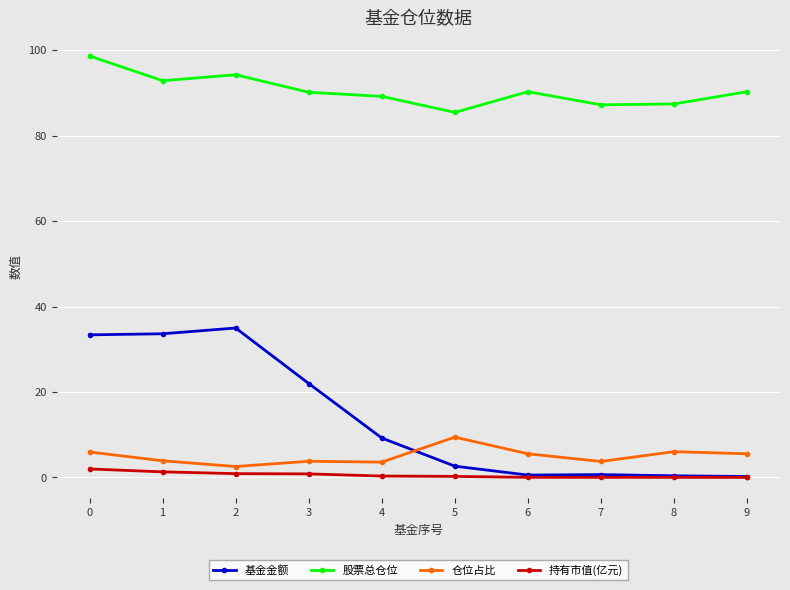

True or false: 持有市值(亿元) and 股票总仓位 cross at least once.

False